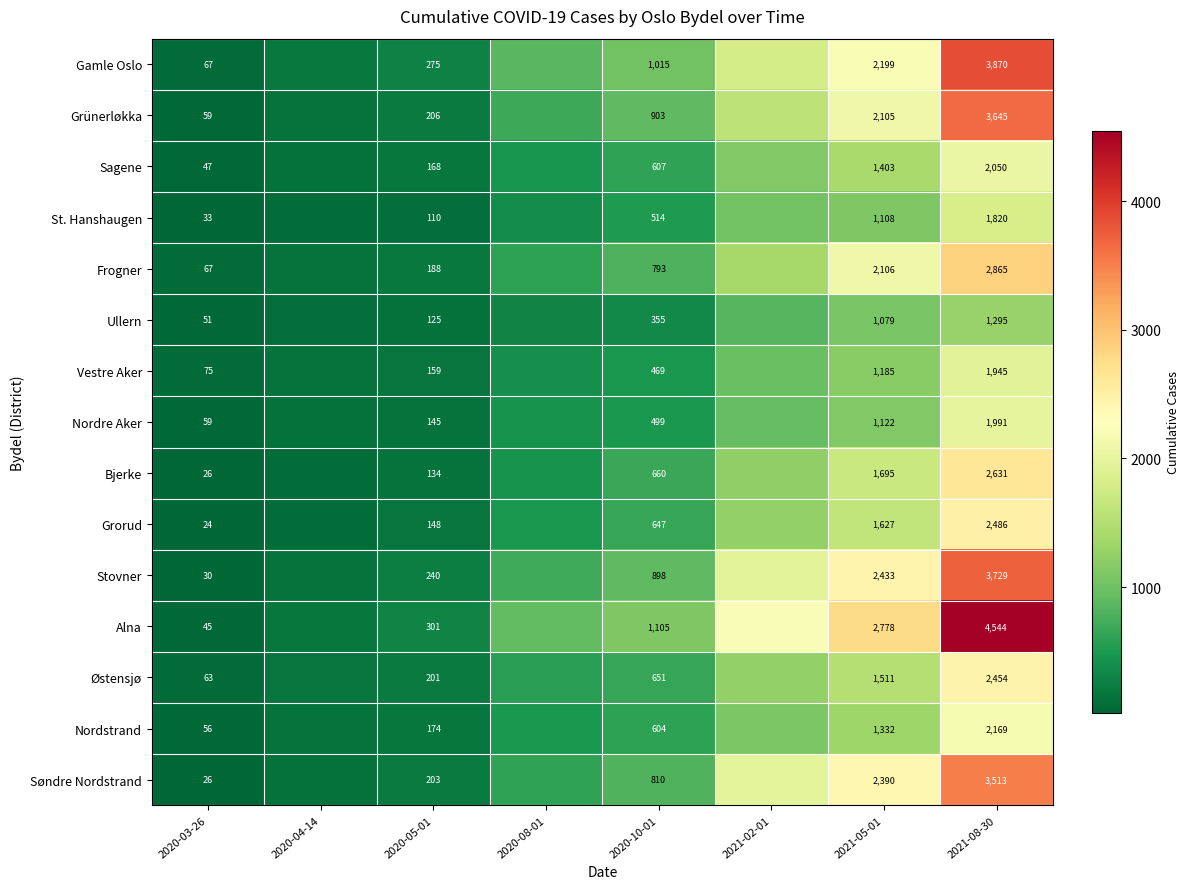

Is it true that Søndre Nordstrand equals 283 at 2020-10-01?

False